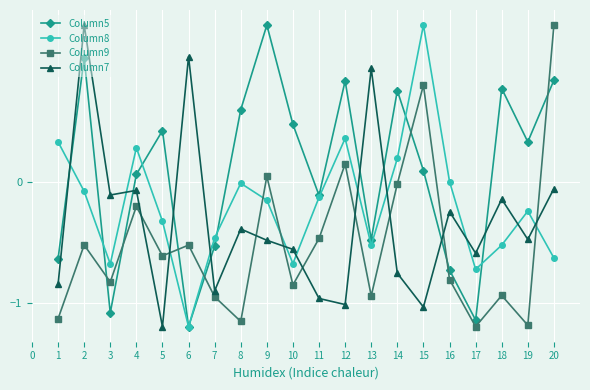

What is the difference between the highest and lowest values at 13?

1.9